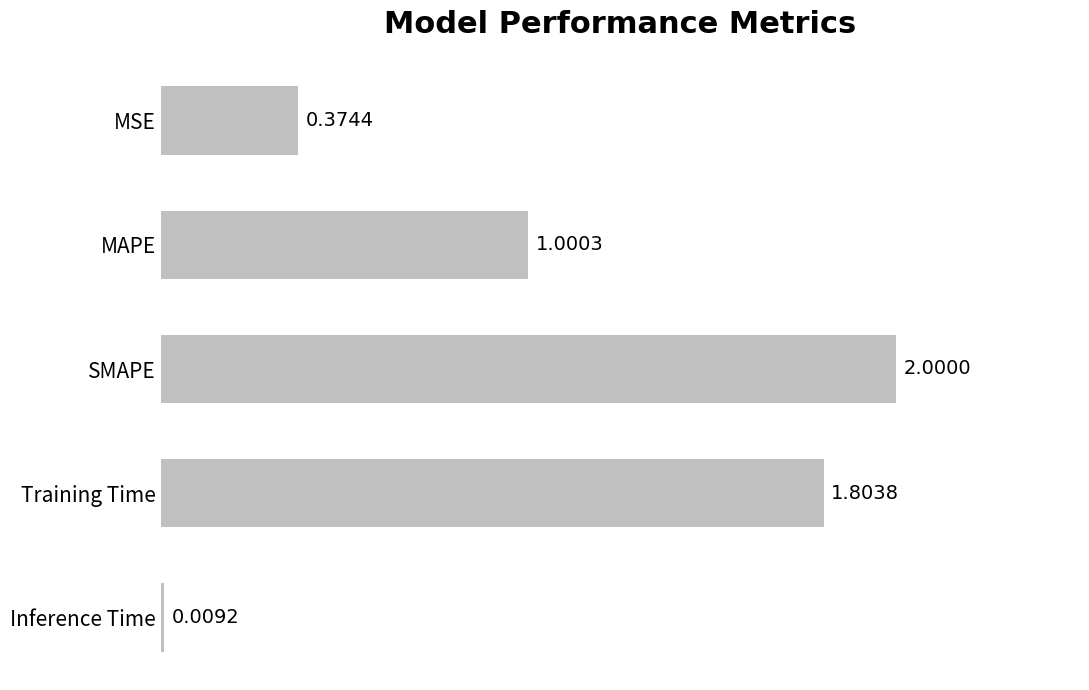

What is the label of the 2nd bar from the top?

MAPE